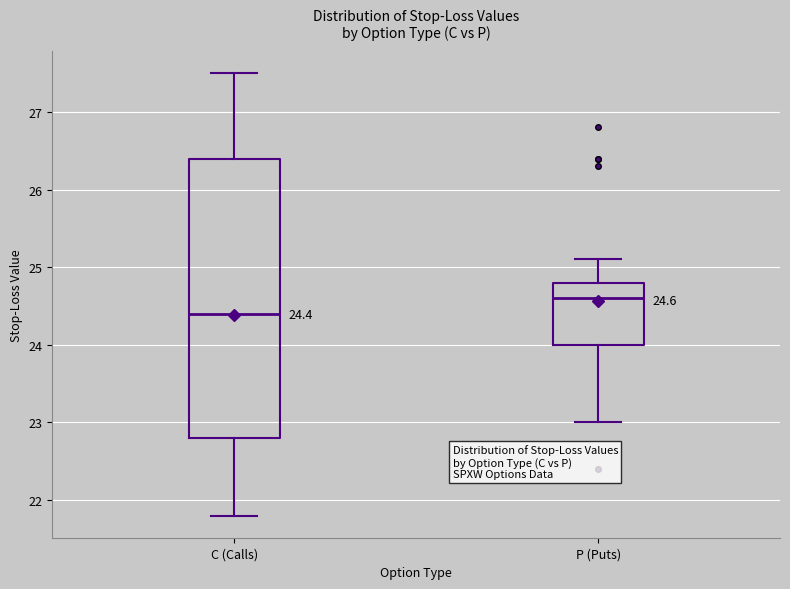

Which box is the tallest, from its lower edge to its upper edge?

C (Calls)